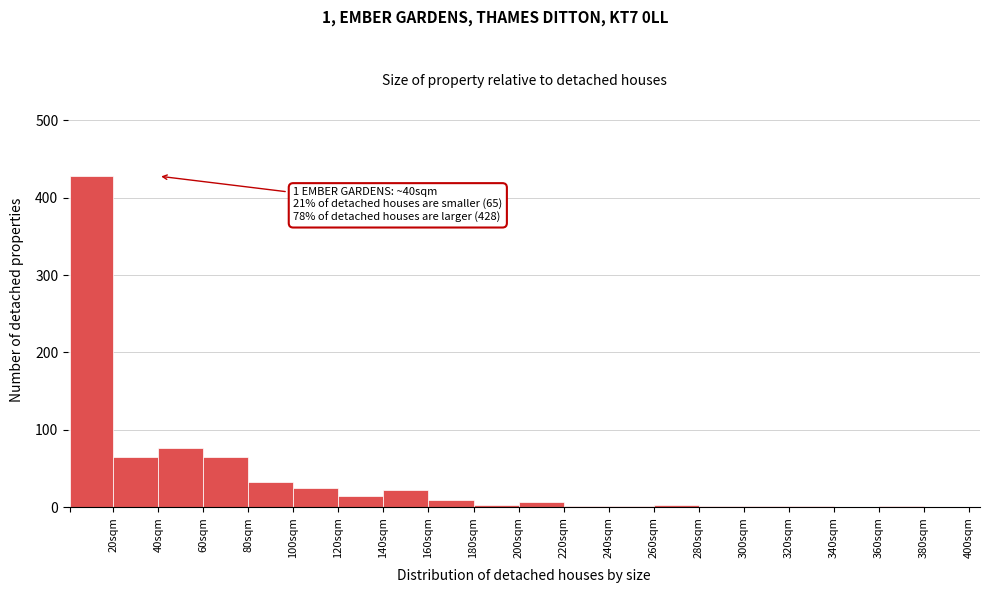

Over which range of the x-axis is the bar tallest?

0 to 20